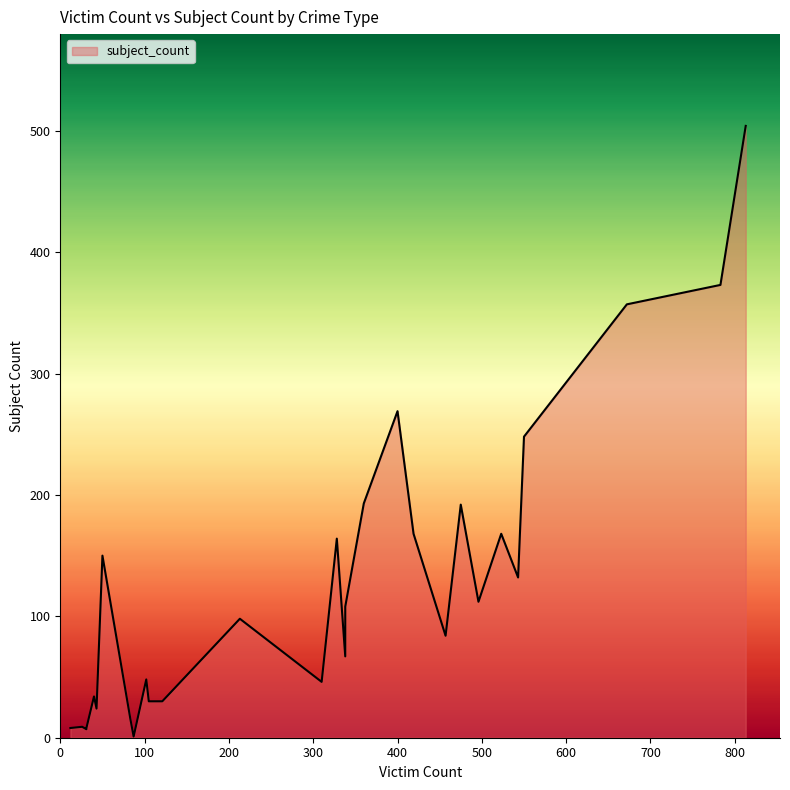

What is the label of the 27th point from the left?

Spoofing